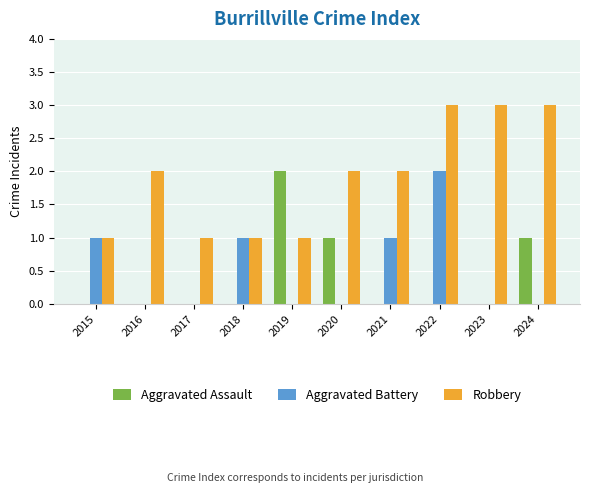

The Aggravated Battery series shows 1 at 2023. True or false?

False